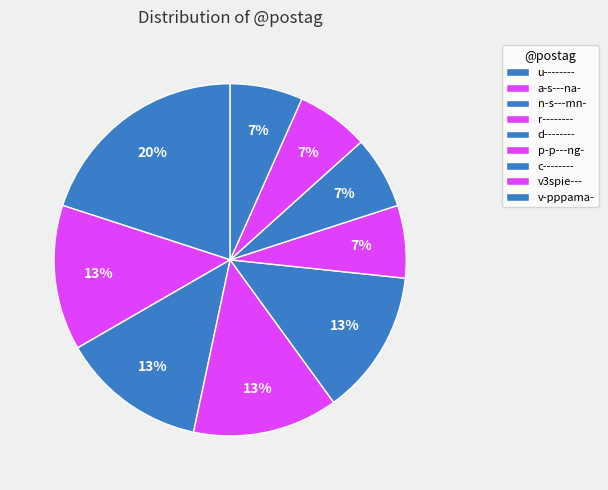

How many segments does this pie chart have?

9